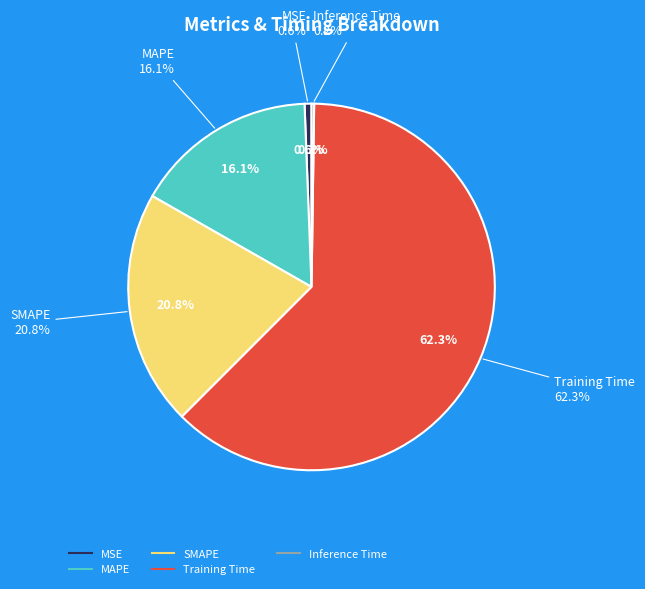

To the nearest percent, what is the combined percentage of MSE and MAPE?

17%